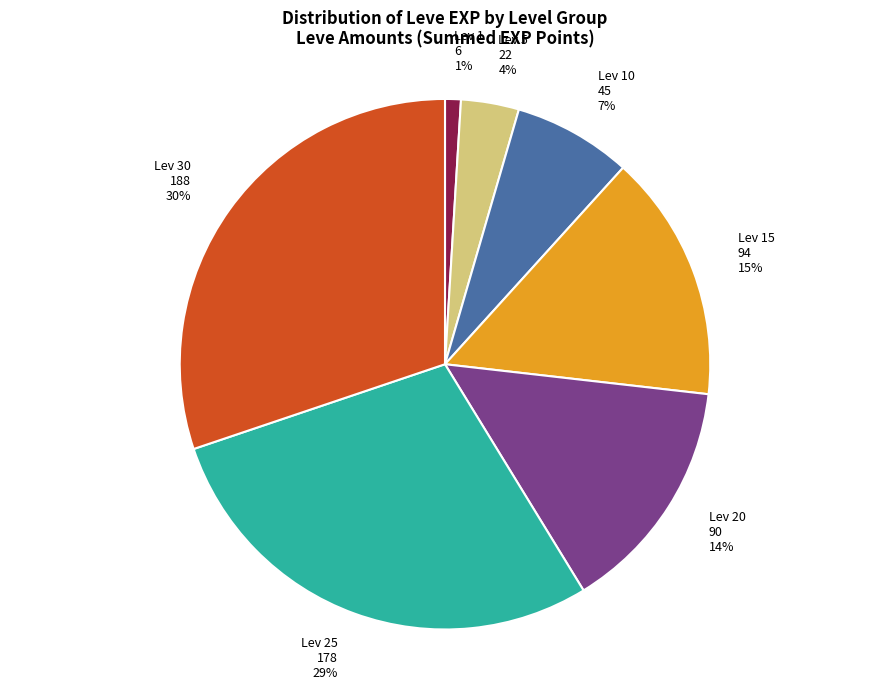

To the nearest percent, what is the difference between the largest and smallest slice percentages?

29%